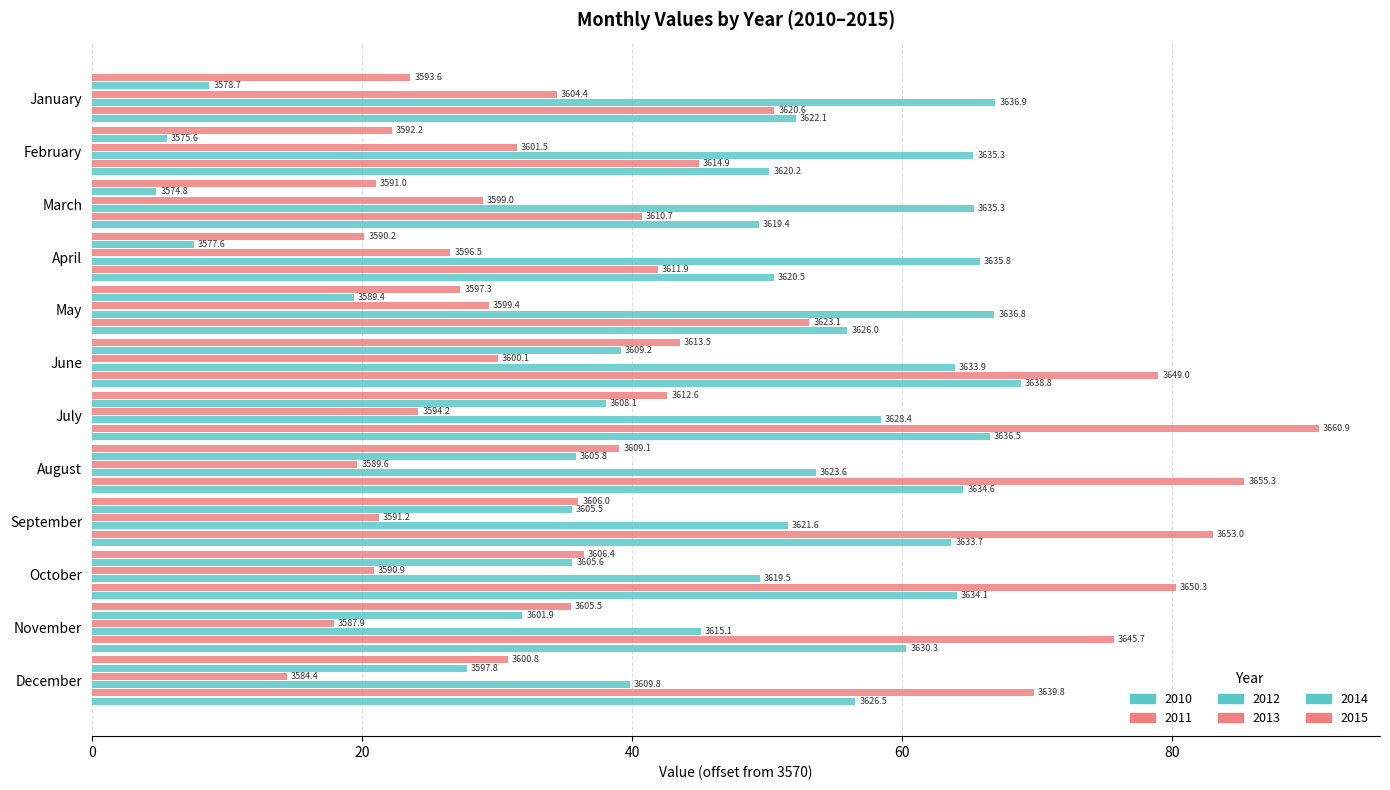

Rank the series at December from highest to lowest value.

2011, 2010, 2012, 2015, 2014, 2013